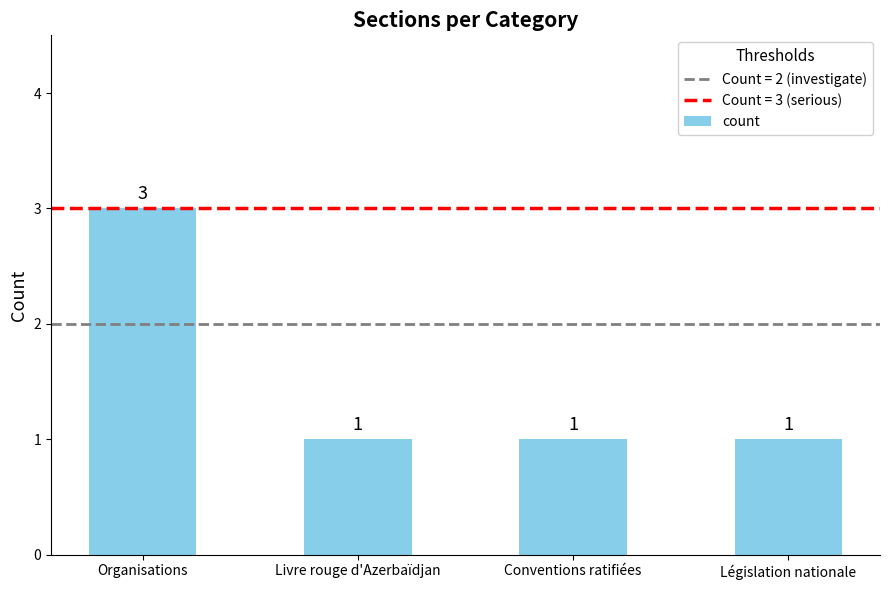

At which category does the chart reach its peak across all series?

Organisations